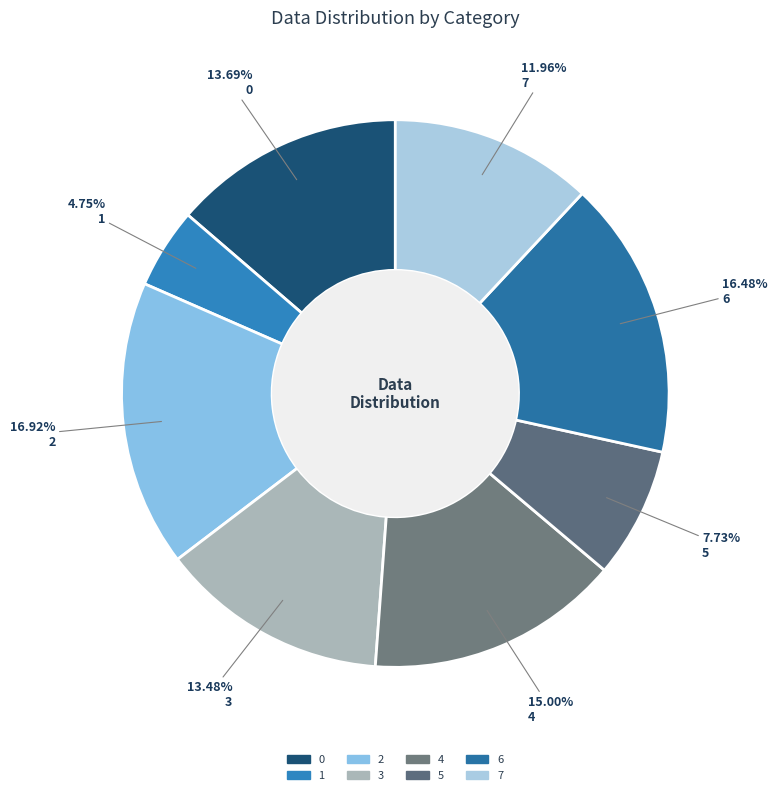

What percentage is the 3 slice, to the nearest percent?

13%